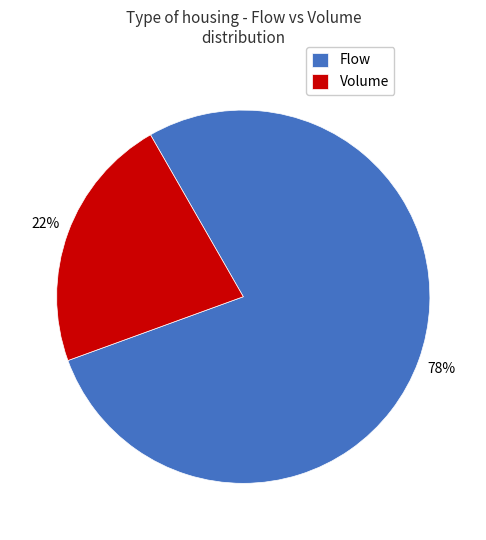

Which slice is the smallest?

Volume